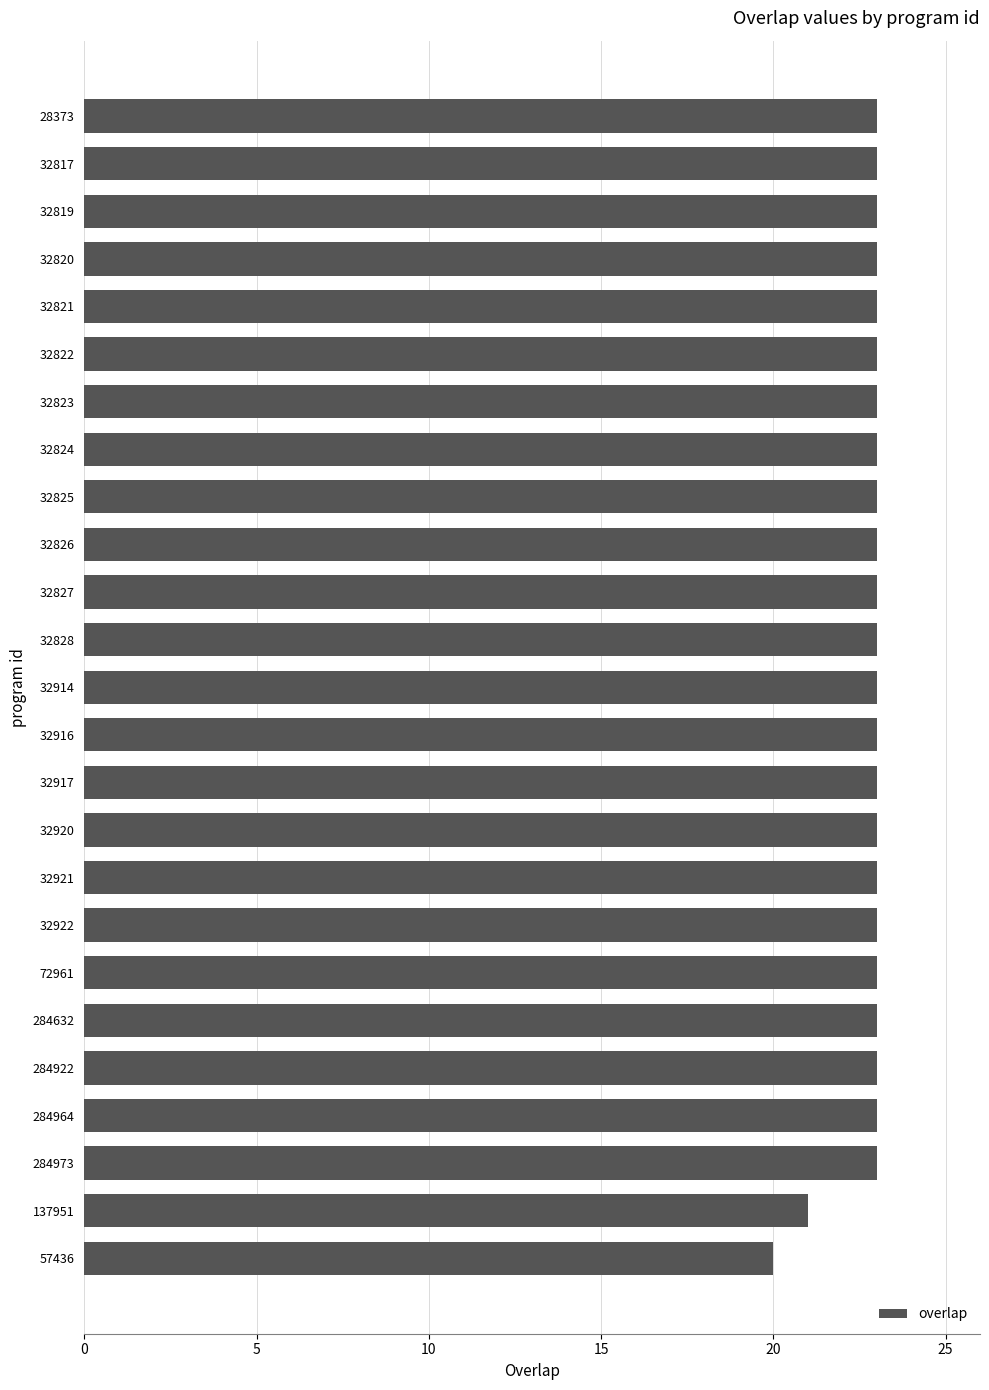

Count the number of categories in the chart.

25